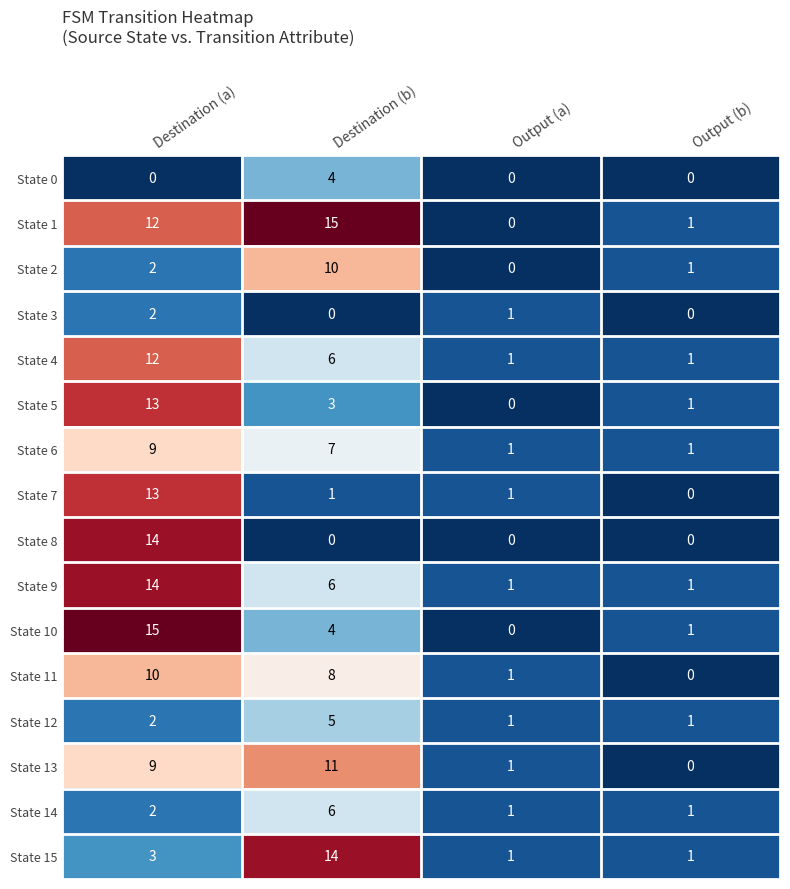

Count the number of categories in the chart.

4